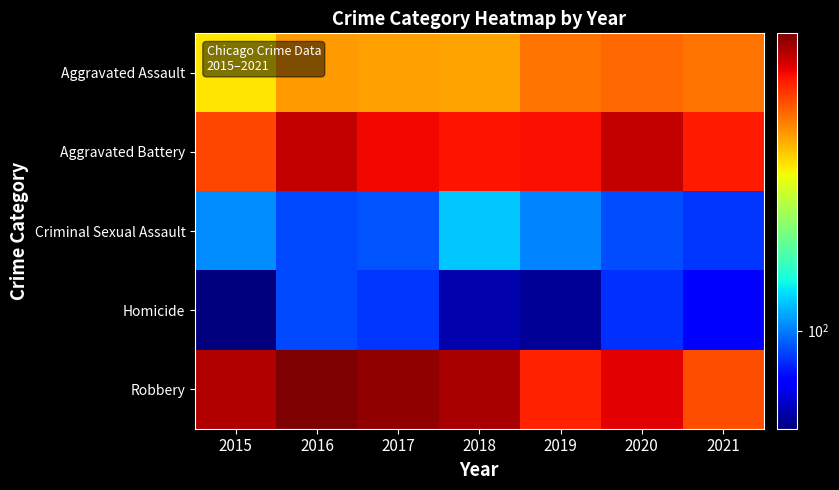

Reading left to right, what are all the values shown in this chart?

Aggravated Assault: 2015=323	2016=402	2017=396	2018=392	2019=452	2020=468	2021=452
Aggravated Battery: 2015=515	2016=691	2017=623	2018=600	2019=608	2020=691	2021=587
Criminal Sexual Assault: 2015=105	2016=87	2017=90	2018=123	2019=102	2020=88	2021=82
Homicide: 2015=50	2016=87	2017=82	2018=56	2019=53	2020=81	2021=69
Robbery: 2015=726	2016=819	2017=780	2018=741	2019=577	2020=639	2021=506